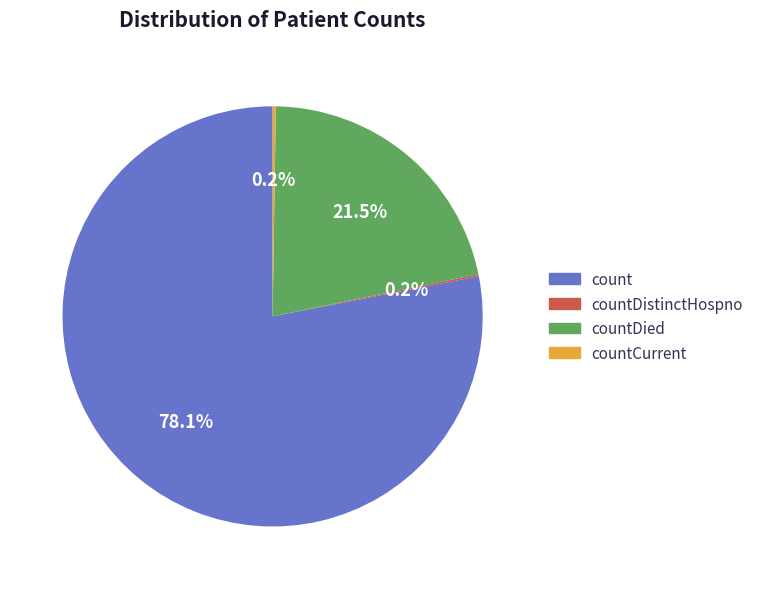

Is there a majority slice in this chart?

Yes